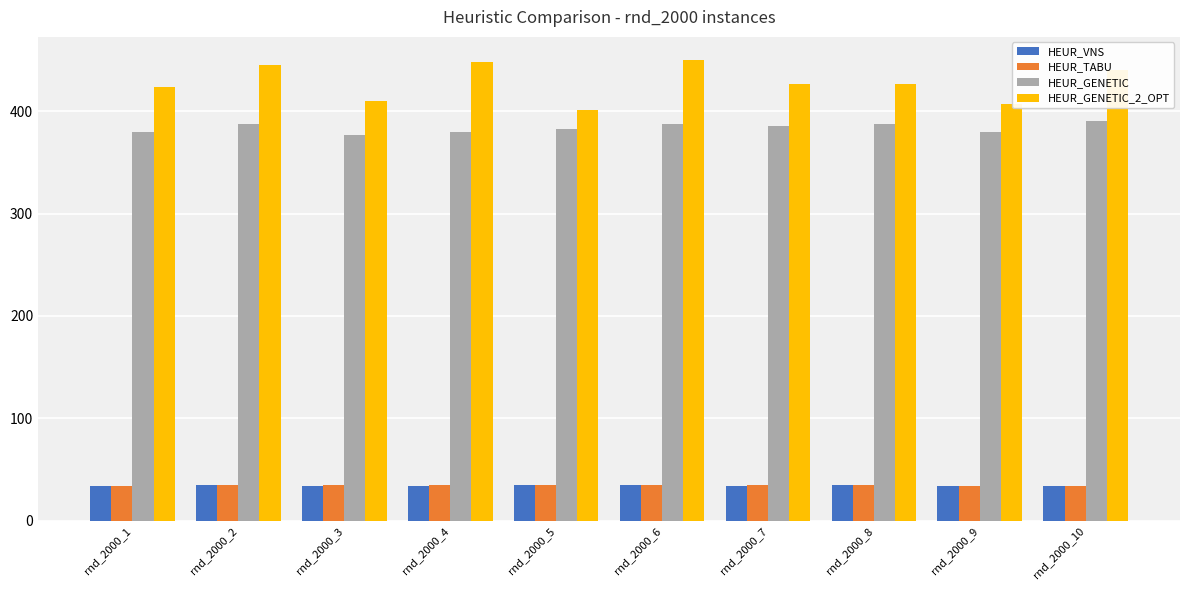

What is the difference between the highest and lowest values at rnd_2000_2?

411.0